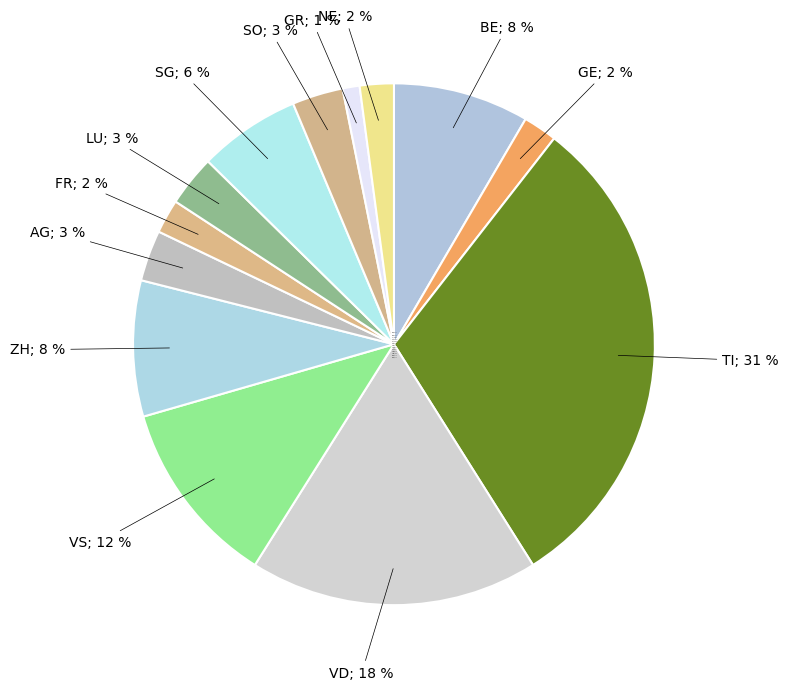

Which category has the biggest portion of the pie?

TI